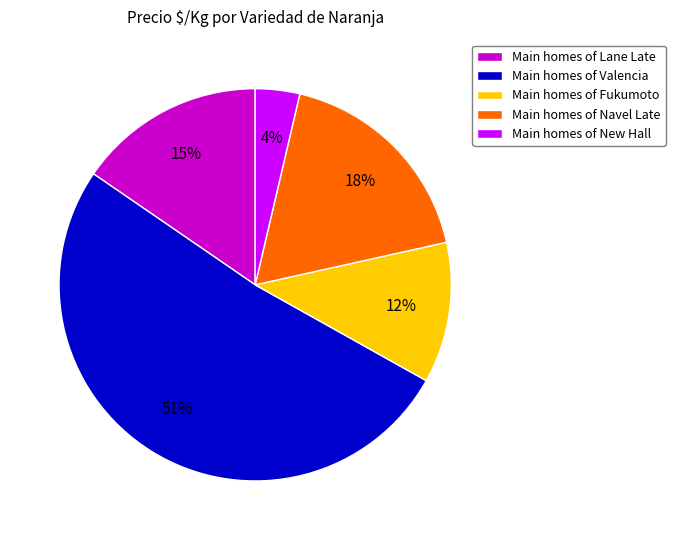

Combined, do Main homes of Valencia and Main homes of Fukumoto account for over 50%?

Yes